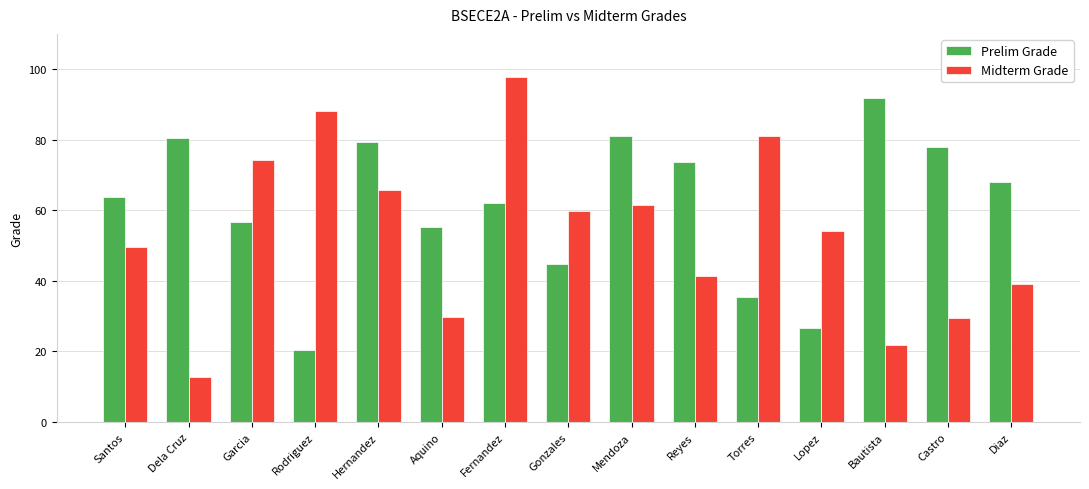

How many bars are there in total?

30